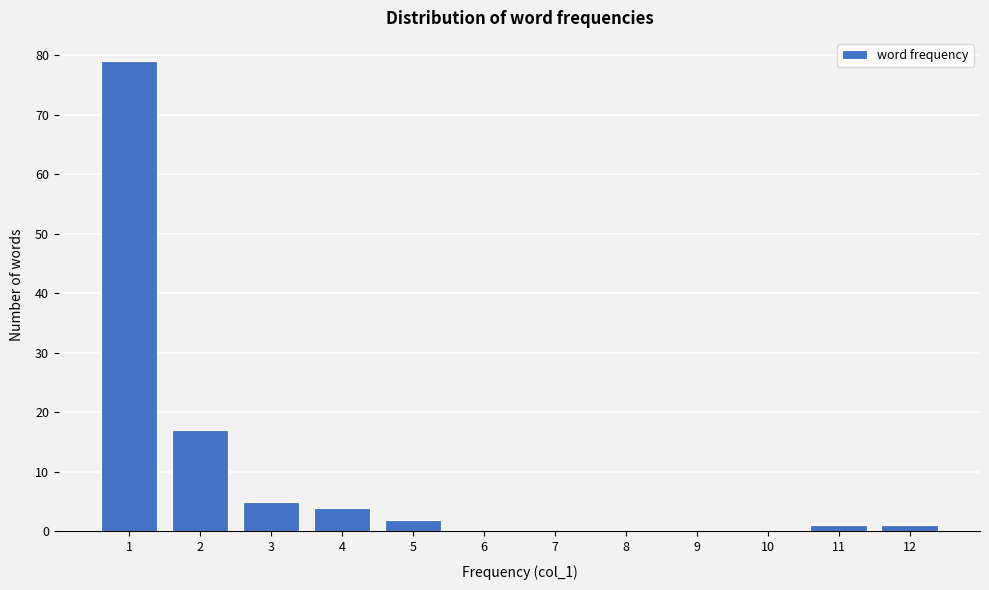

Reading right to left, extract all data points from this chart.

12=1	11=1	10=0	9=0	8=0	7=0	6=0	5=2	4=4	3=5	2=17	1=79